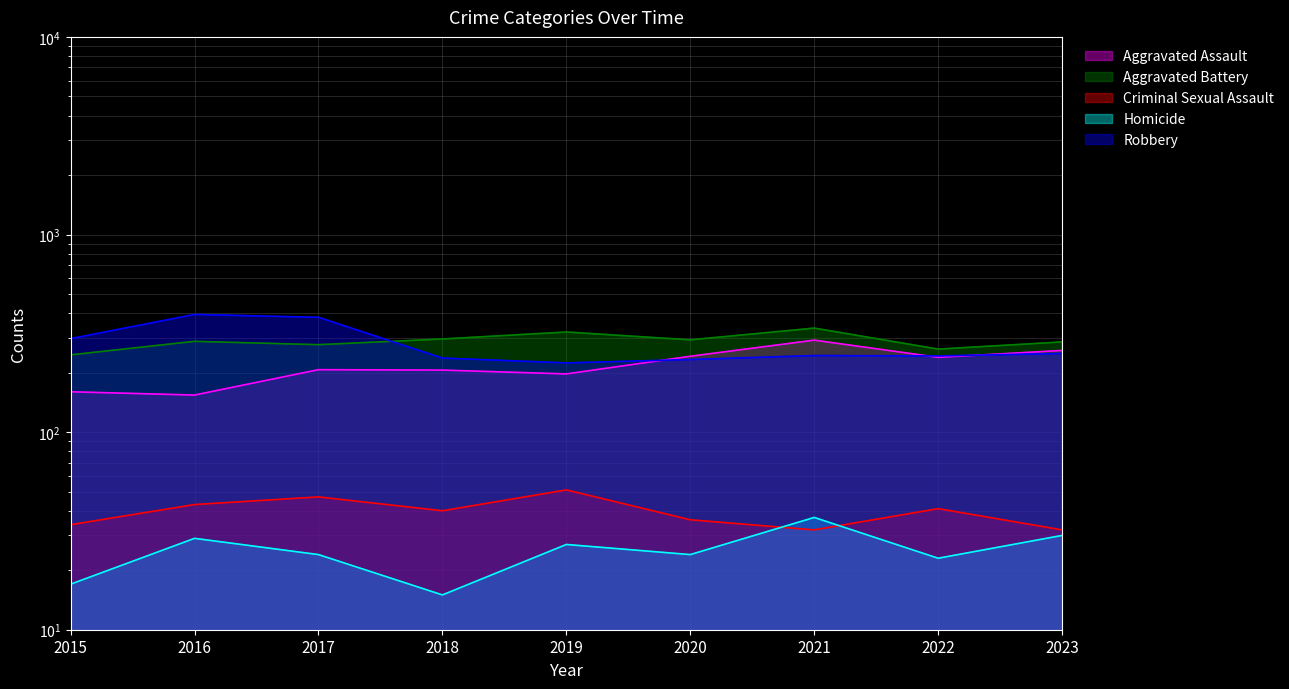

What is the total value across all series at 2019?

820